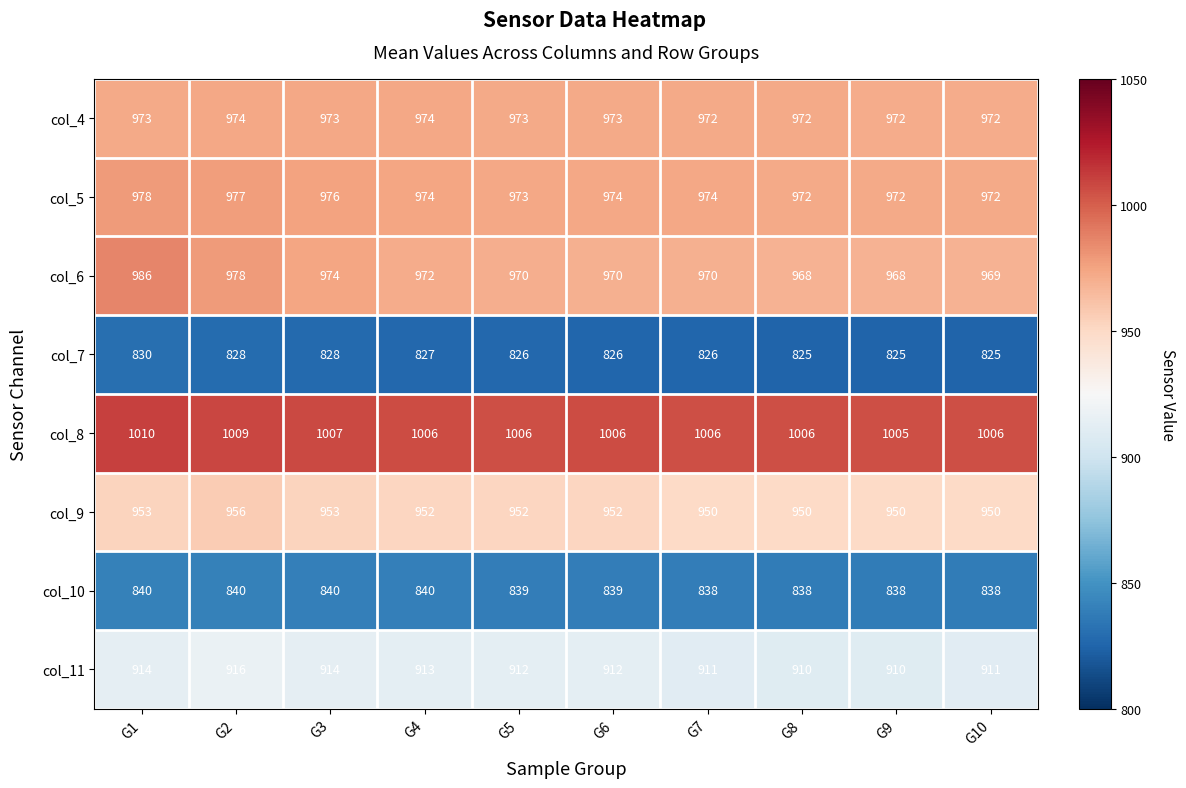

What is the difference between the second highest and second lowest values in the col_8 series?

3